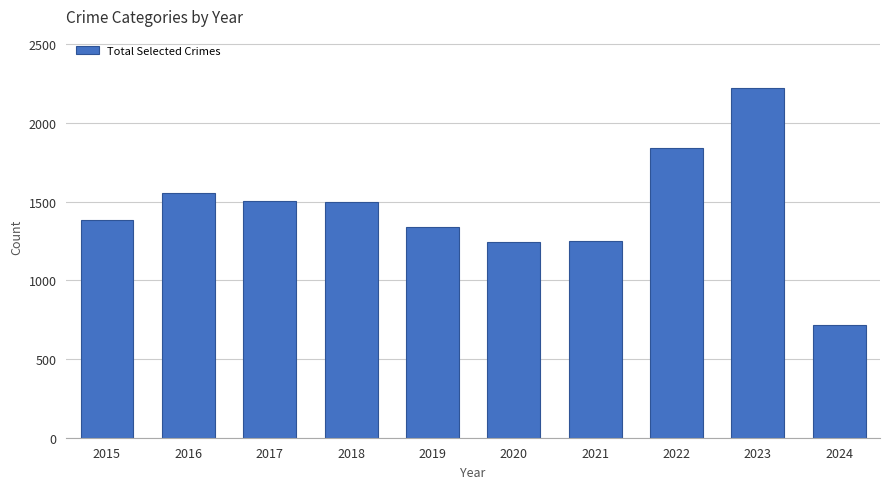

Does the chart contain any negative values?

No